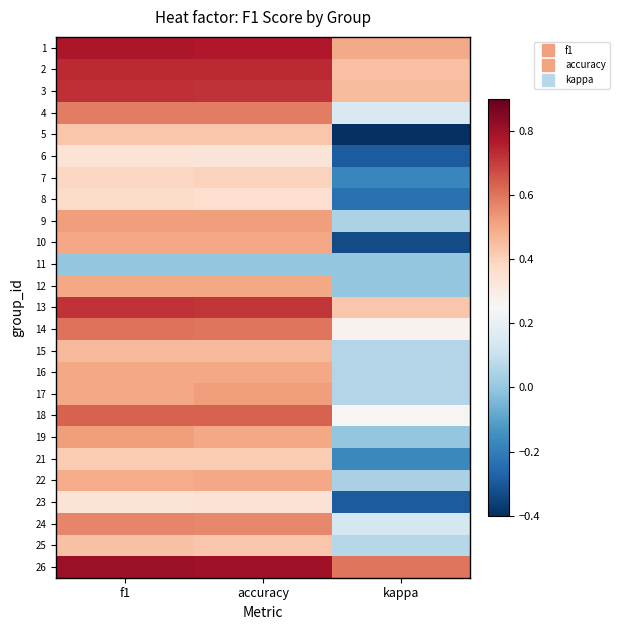

At which category is the sum across all series the highest?

f1